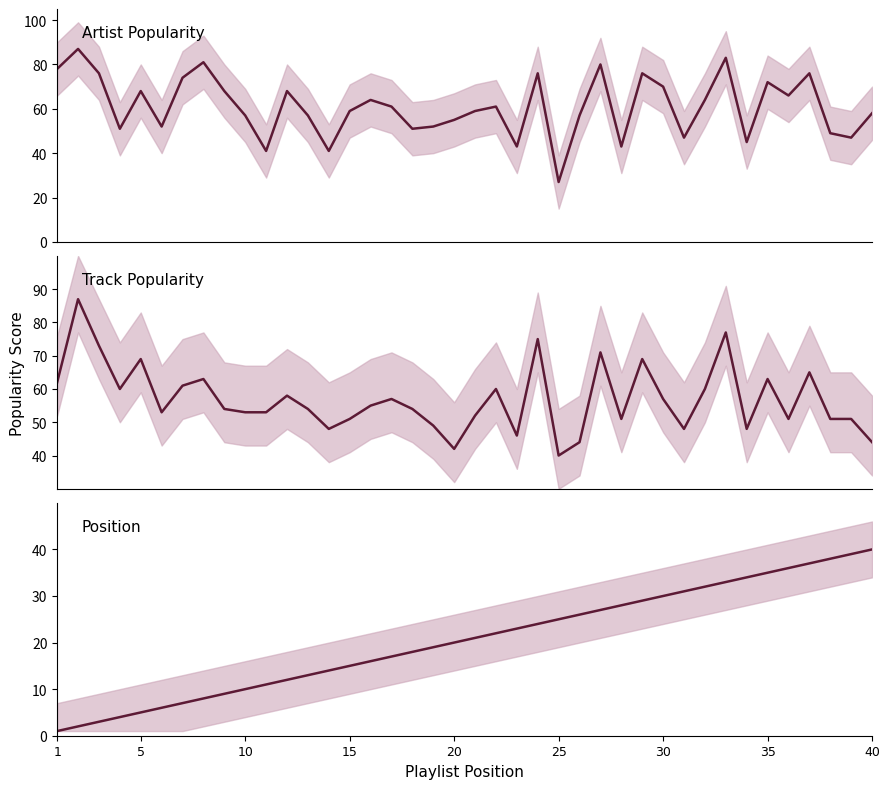

At which category does the chart reach its minimum across all series?

1